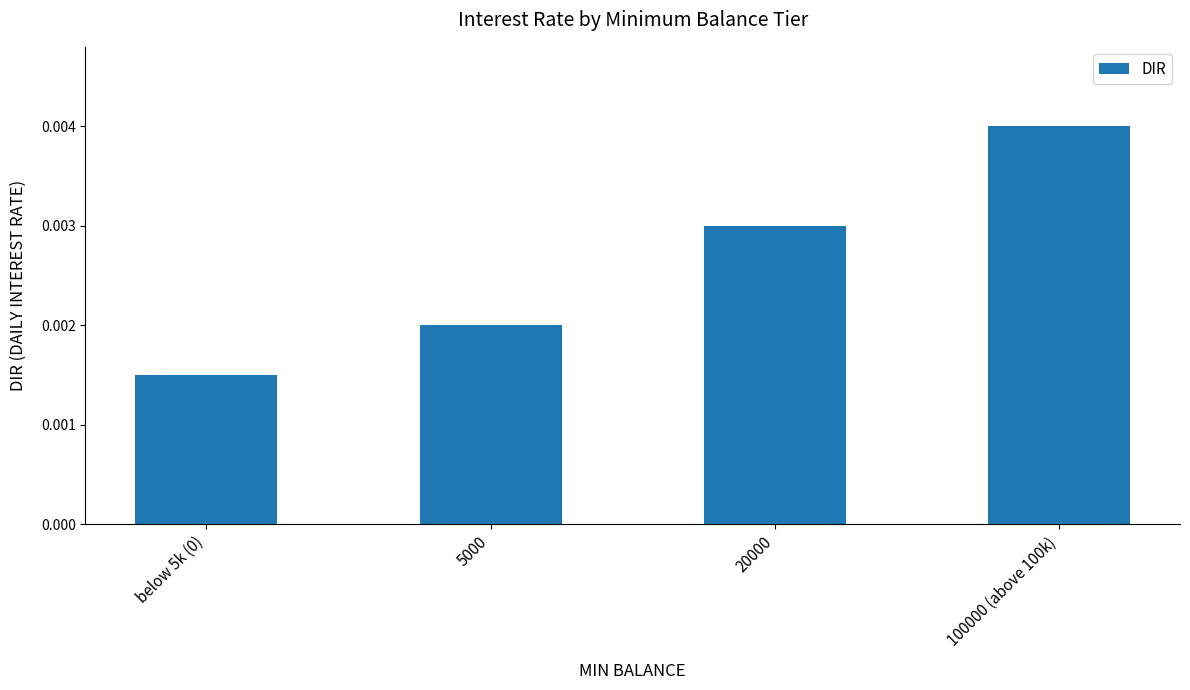

At which category does the chart reach its peak across all series?

100000 (above 100k)